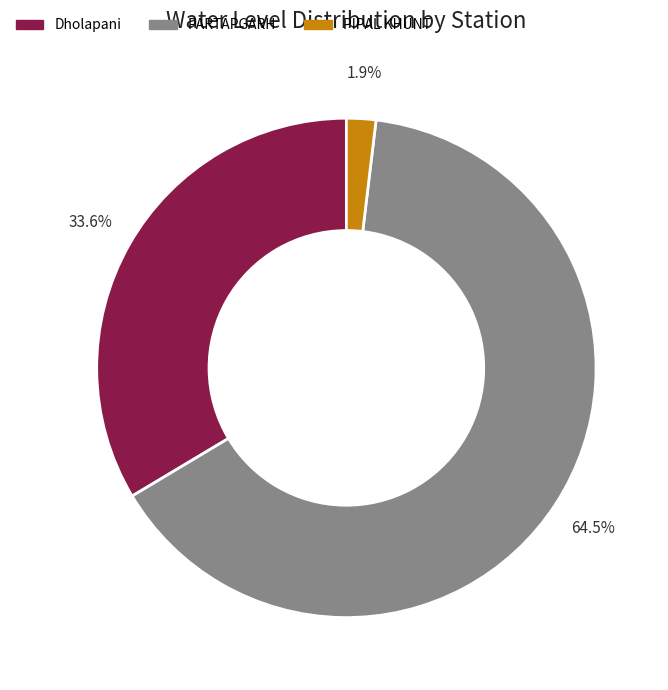

To the nearest percent, what portion does PIPAL KHUNT represent?

2%